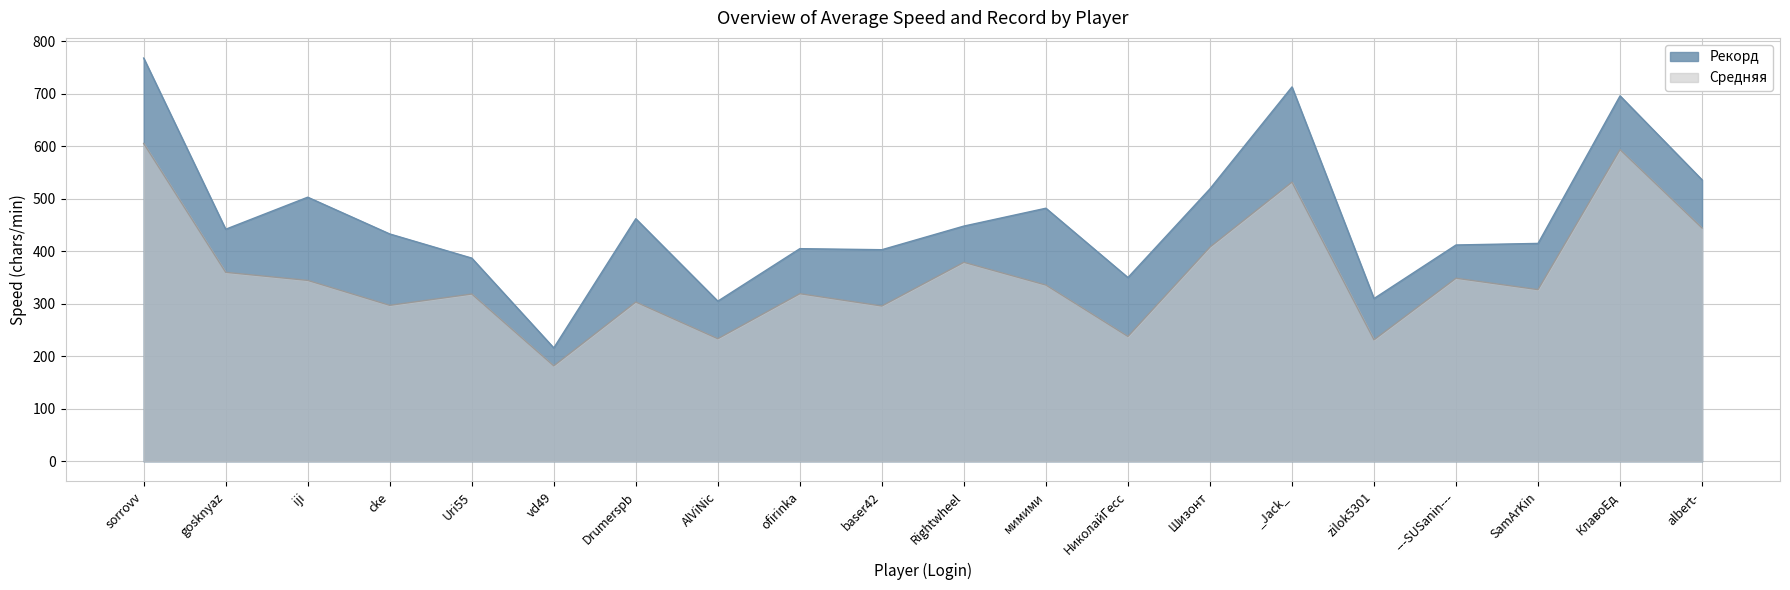

Reading left to right, transcribe all the data shown in this chart.

Средняя: 605.3	359.9	344.6	297.0	318.6	181.8	303.3	233.5	319.2	295.8	379.0	335.7	237.8	407.9	531.7	231.4	348.7	327.0	593.5	444.2
Рекорд: 768.0	442.0	503.0	433.0	387.0	216.0	462.0	305.0	405.0	403.0	448.0	482.0	350.0	519.0	713.0	310.0	412.0	415.0	696.0	536.0